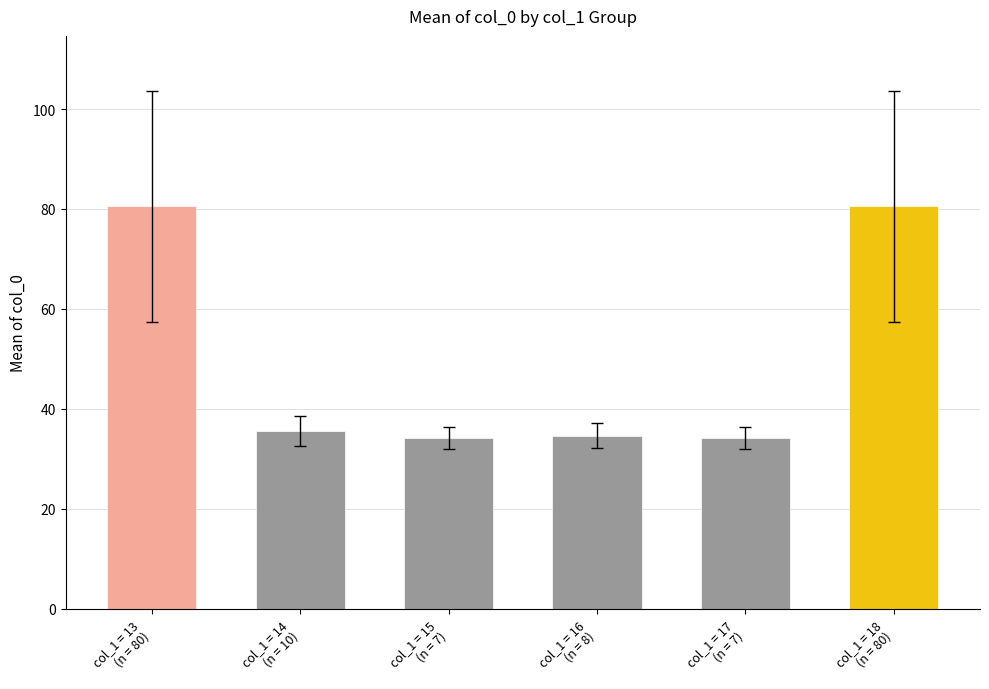

Where does the data first go above 35?

col_1 = 13
(n = 80)